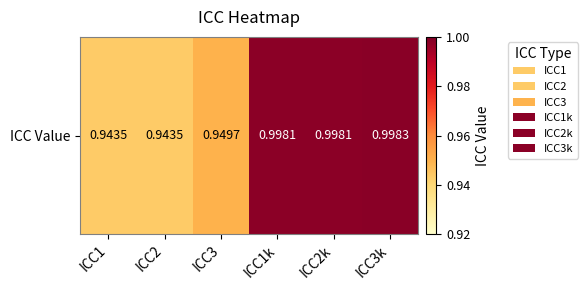

Which label corresponds to the smallest value in the chart?

ICC1